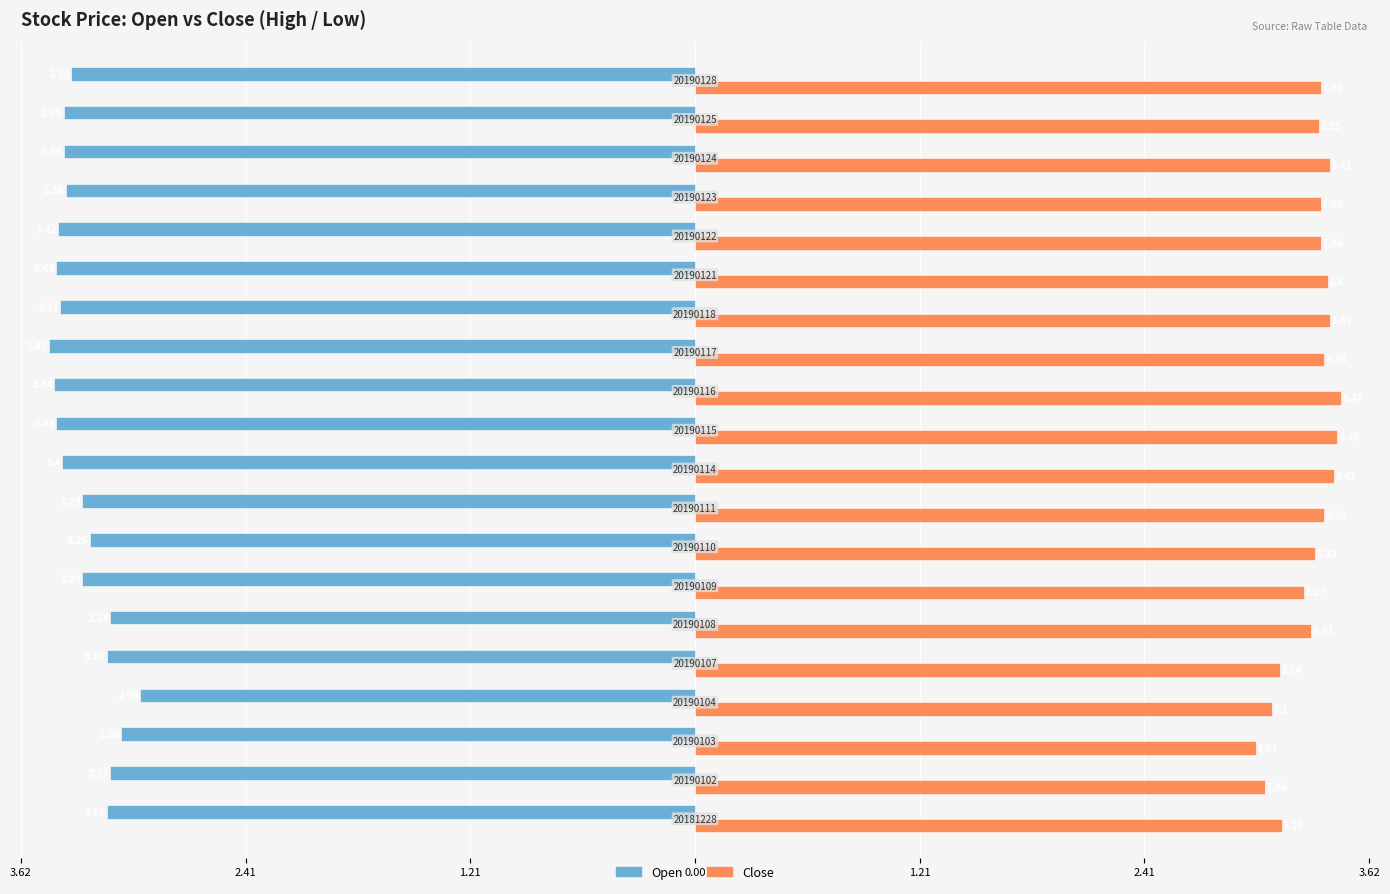

What are all the series names shown in the legend?

Open, Close